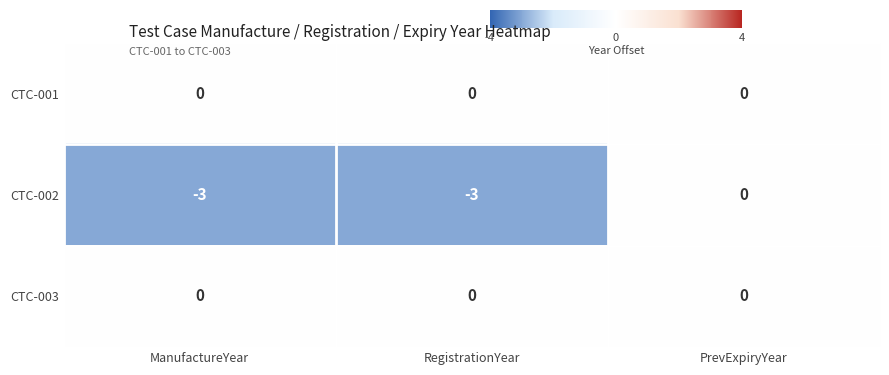

Is it true that CTC-002 equals 1 at PrevExpiryYear?

False